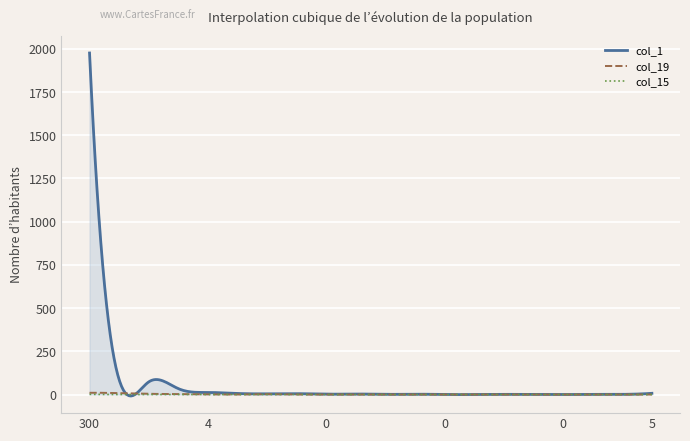

How many lines are shown in the chart?

3